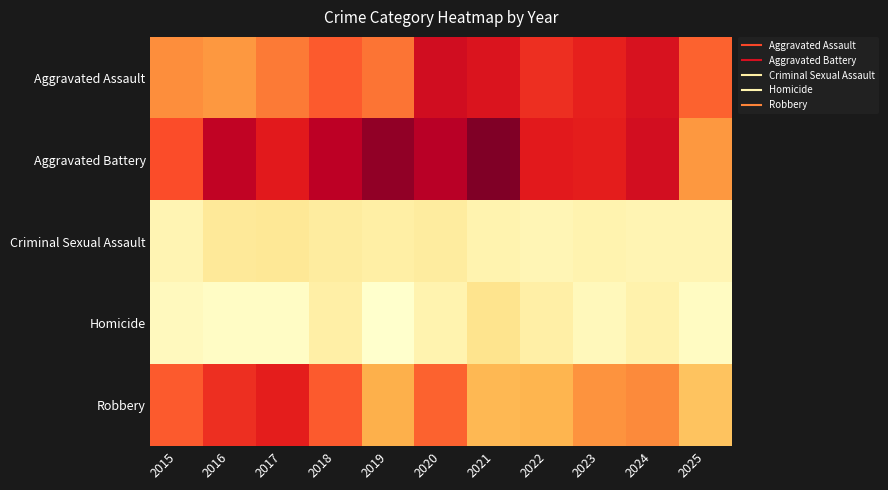

Which series changed the most between 2016 and 2023?

Aggravated Assault